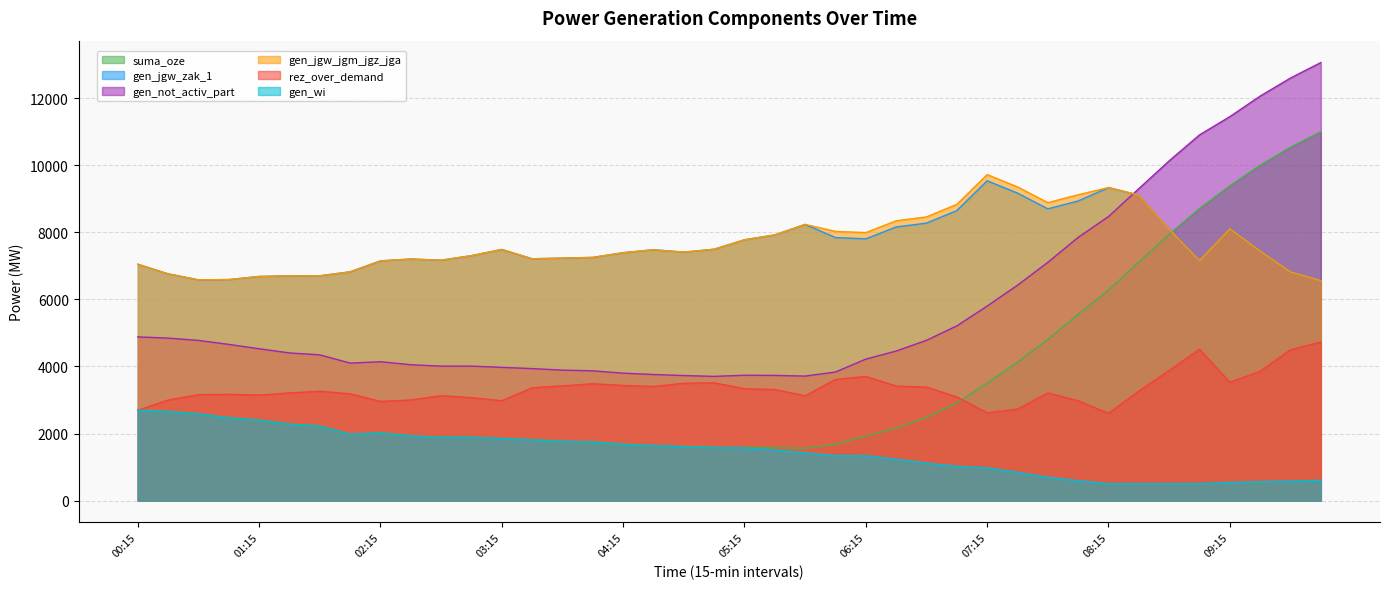

Where is the first local minimum for suma_oze?

02:00